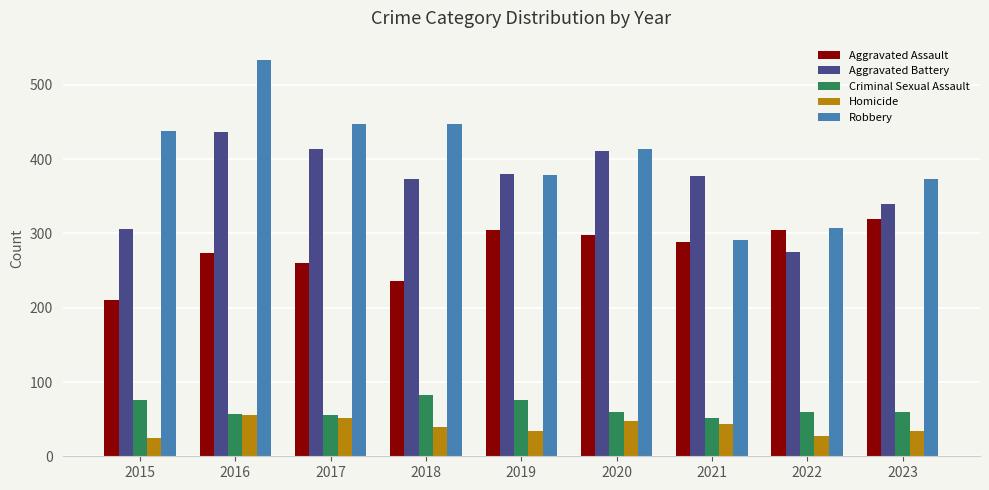

At how many categories does at least one series exceed 386?

5